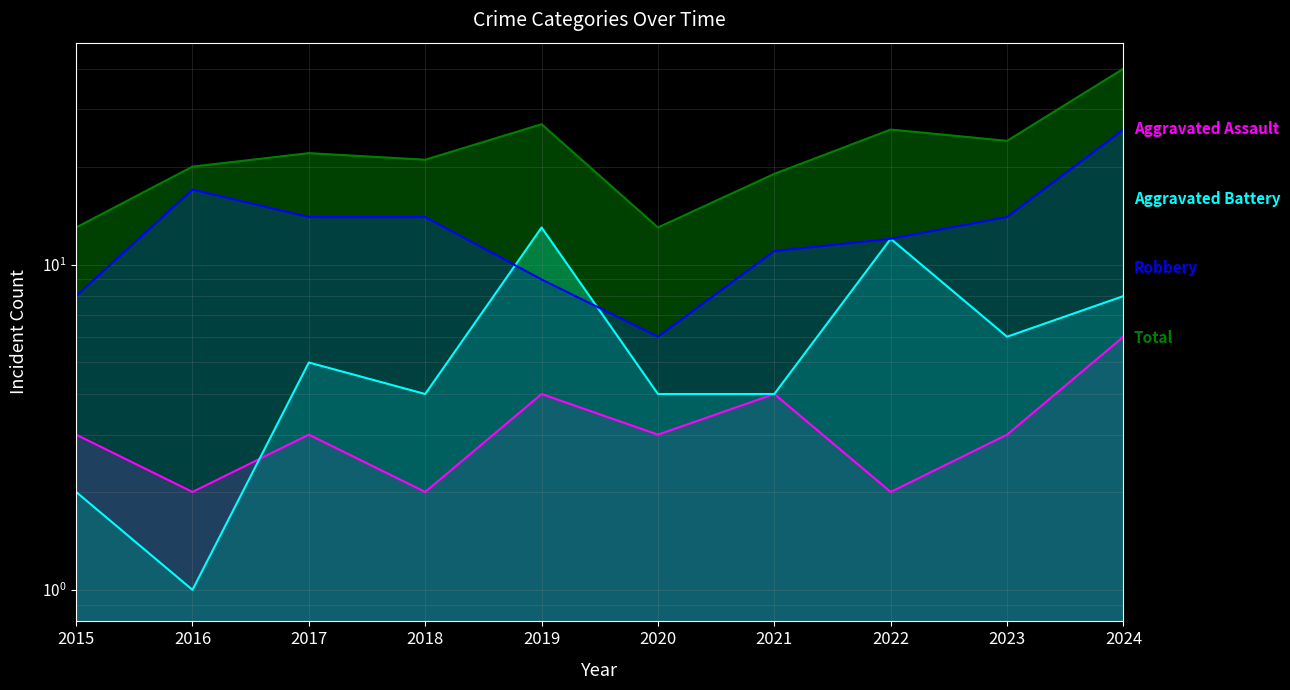

What is the difference between the maximum and minimum values in the Robbery series?

20